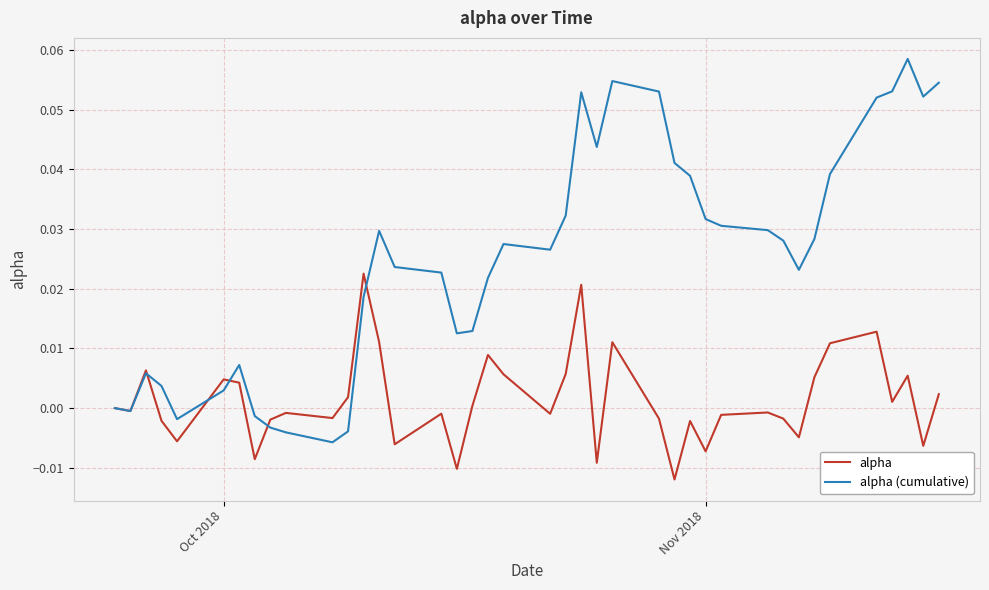

Which series has the largest range (max minus min)?

alpha (cumulative)